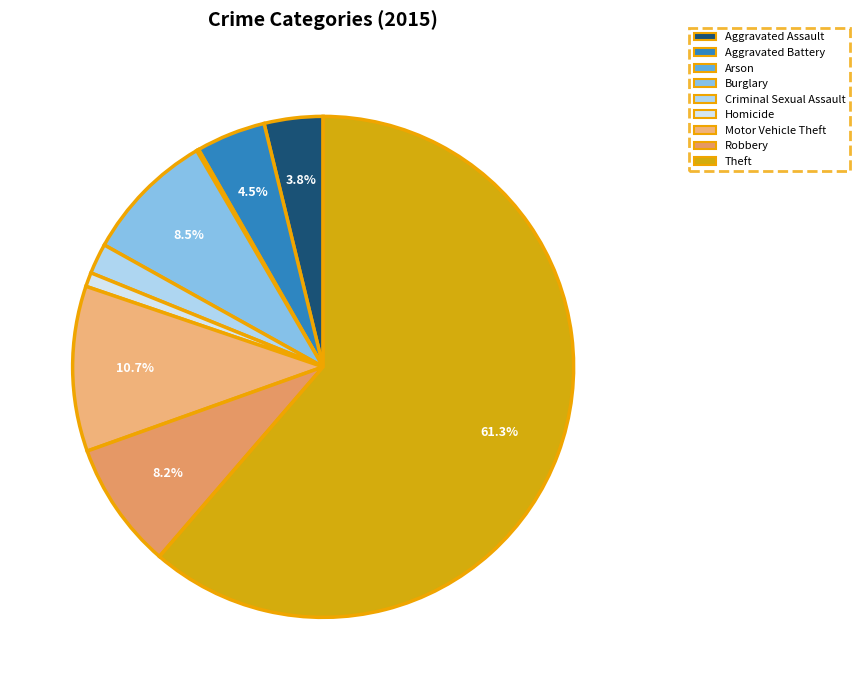

Which slice is the smallest?

Arson